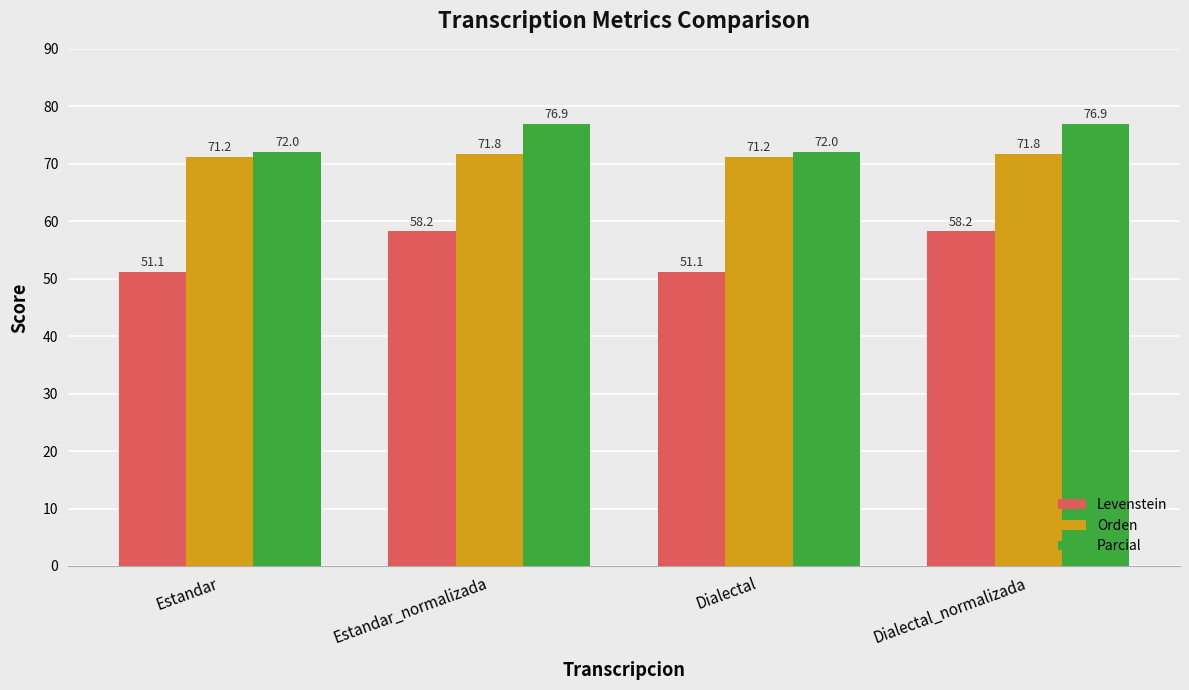

What is the smallest value displayed?

51.1